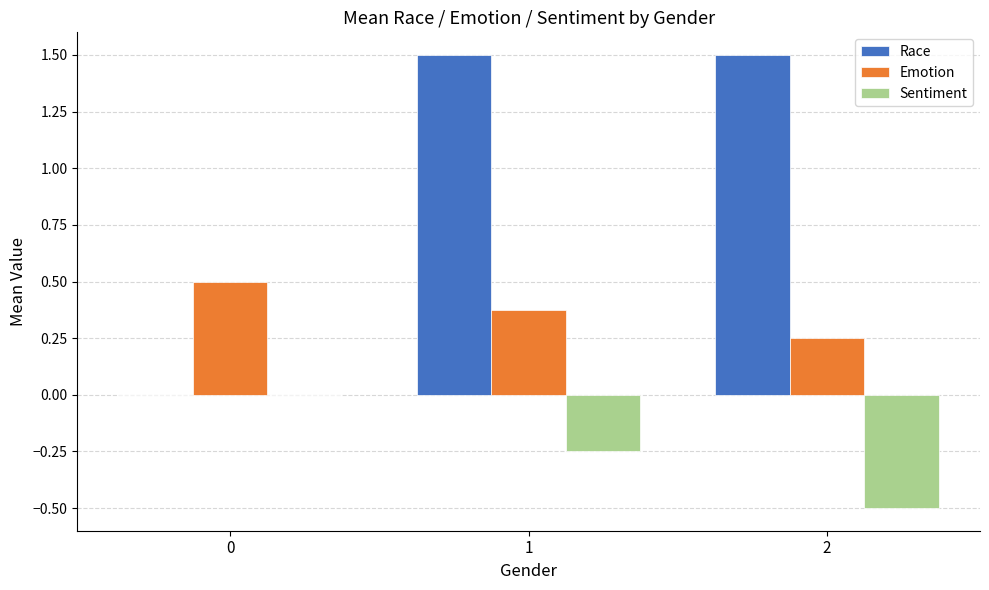

Which series has the largest total across all categories?

Race